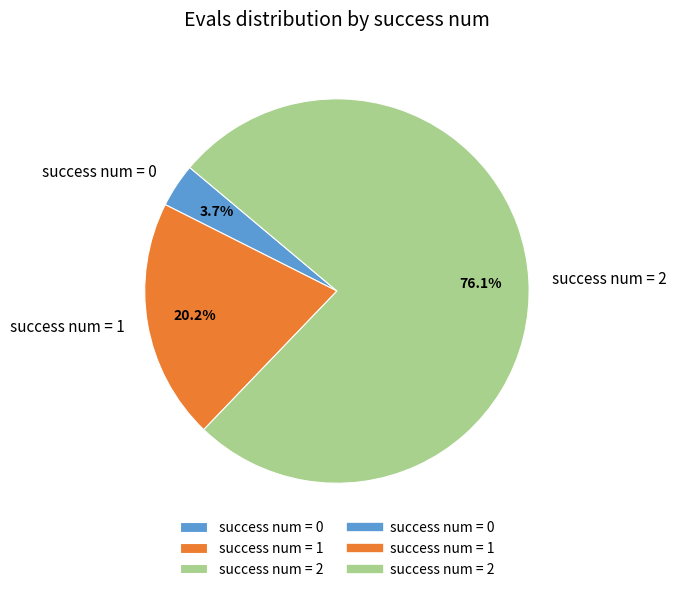

Count the number of slices in the pie.

3